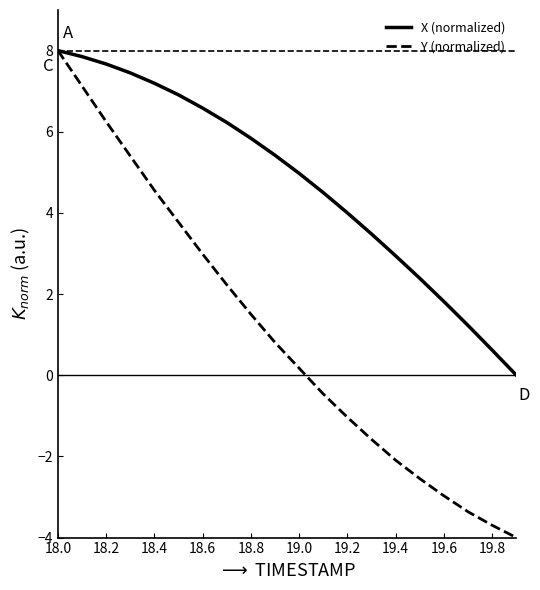

How many lines are shown in the chart?

2